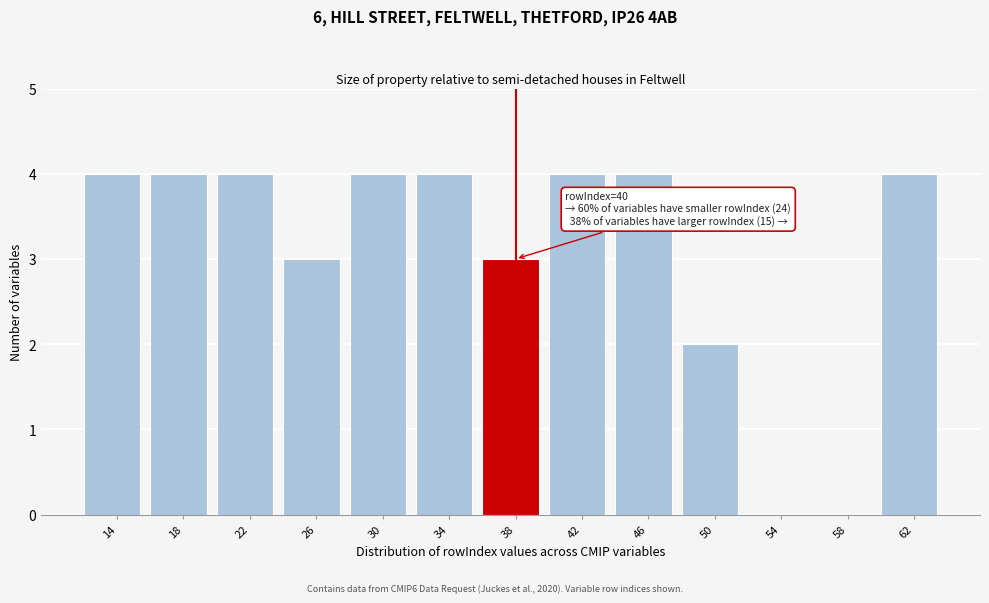

Reading left to right, extract all data points from this chart.

14=4	18=4	22=4	26=3	30=4	34=4	38=3	42=4	46=4	50=2	54=0	58=0	62=4